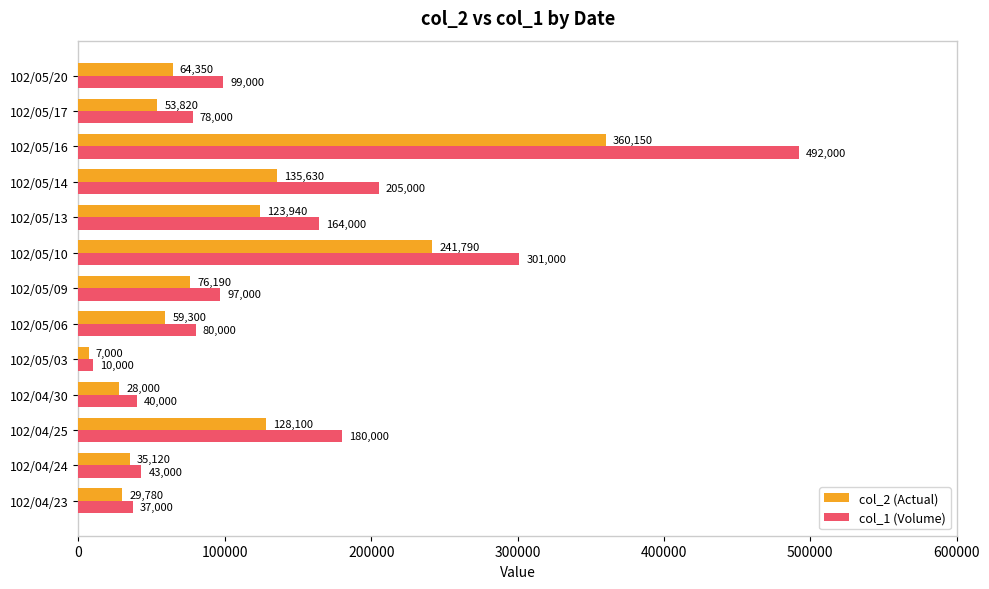

Is it true that col_1 (Volume) equals 37000 at 102/04/23?

True